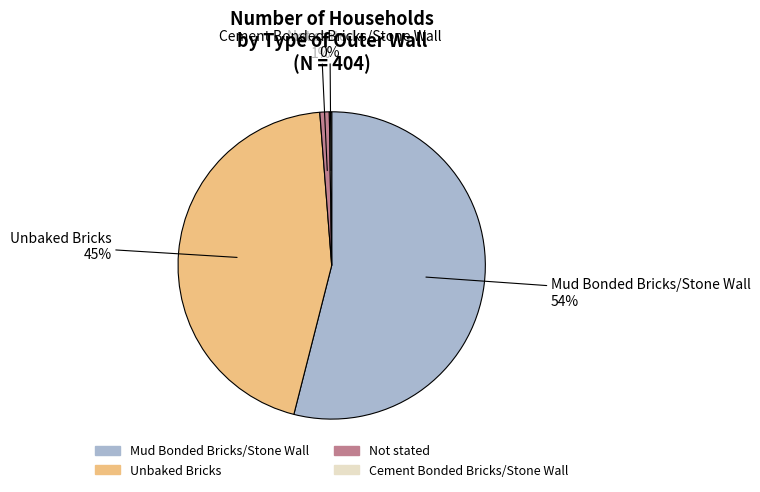

To the nearest percent, what portion does Not stated represent?

1%